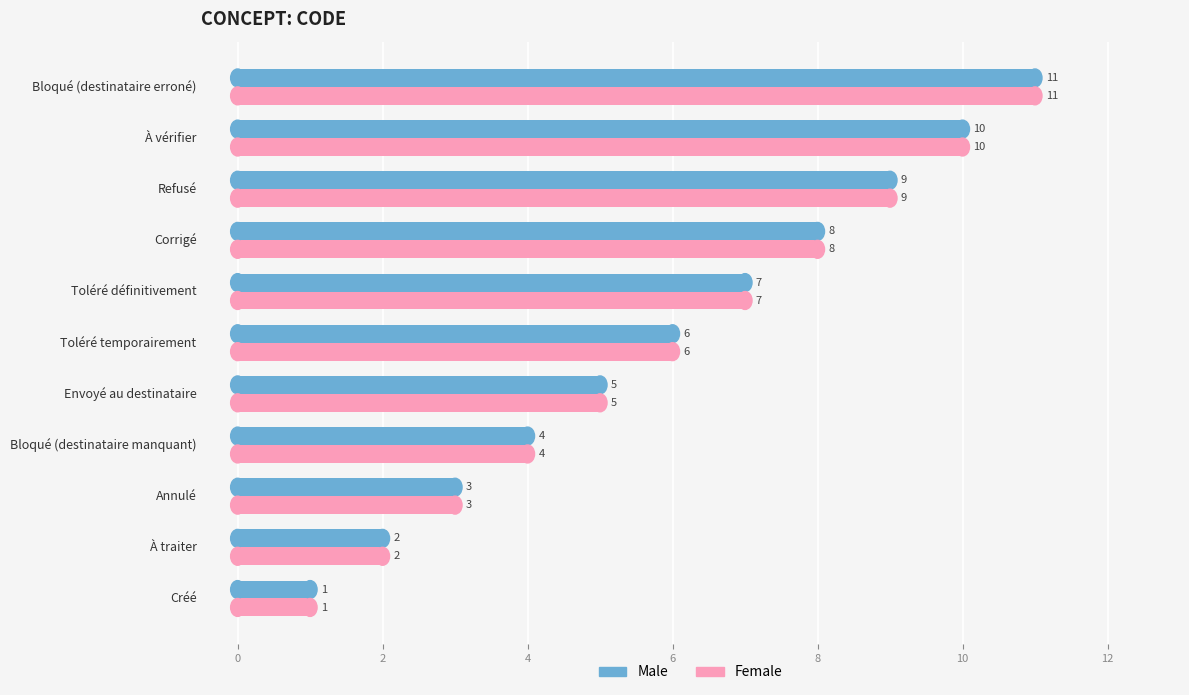

What is the total value across all series at Corrigé?

16